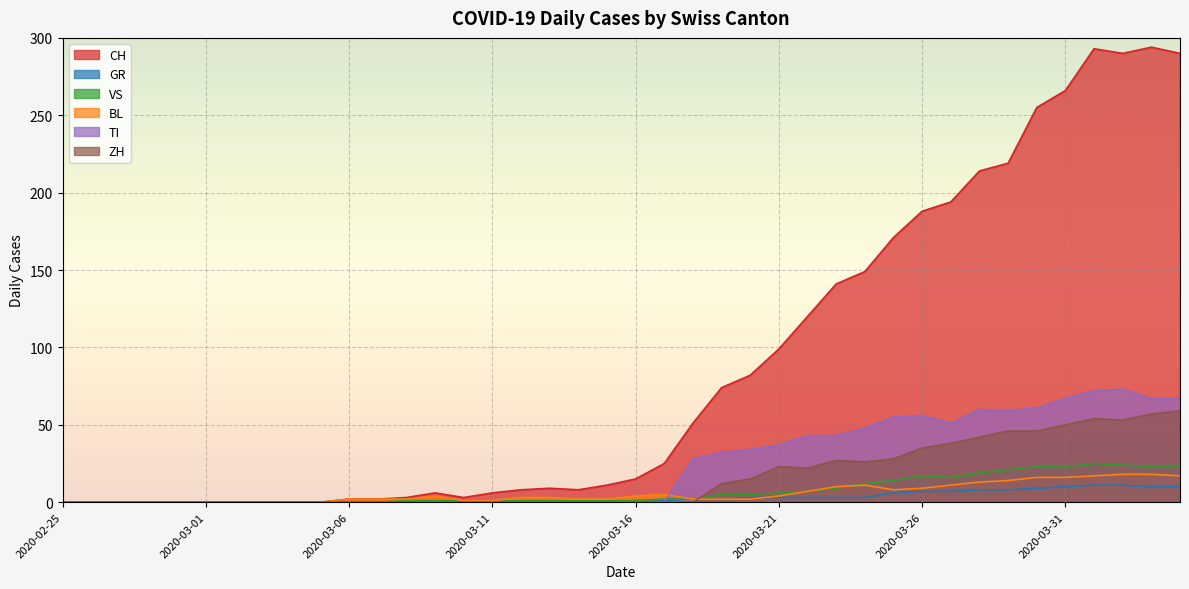

Reading left to right, extract all data points from this chart.

CH: 0	0	0	0	0	0	0	0	0	0	2	2	3	6	3	6	8	9	8	11	15	25	51	74	82	99	120	141	149	171	188	194	214	219	255	266	293	290	294	290
GR: 0	0	0	0	0	0	0	0	0	0	0	0	0	0	0	0	0	0	0	0	1	1	2	2	3	3	3	3	3	6	7	7	8	8	9	10	11	11	10	10
VS: 0	0	0	0	0	0	0	0	0	0	0	0	1	1	1	1	1	1	1	1	1	2	2	5	5	6	7	9	12	14	17	16	19	21	23	23	25	24	23	23
BL: 0	0	0	0	0	0	0	0	0	0	2	2	2	4	1	1	3	3	2	2	4	5	2	2	2	4	7	10	11	8	9	11	13	14	16	16	17	18	18	17
TI: 0	0	0	0	0	0	0	0	0	0	0	0	0	0	0	0	0	0	0	0	0	0	28	32	34	37	43	43	48	55	56	51	60	59	61	67	72	73	67	67
ZH: 0	0	0	0	0	0	0	0	0	0	0	0	0	0	0	0	0	0	0	0	0	0	0	12	15	23	22	27	26	28	35	38	42	46	46	50	54	53	57	59